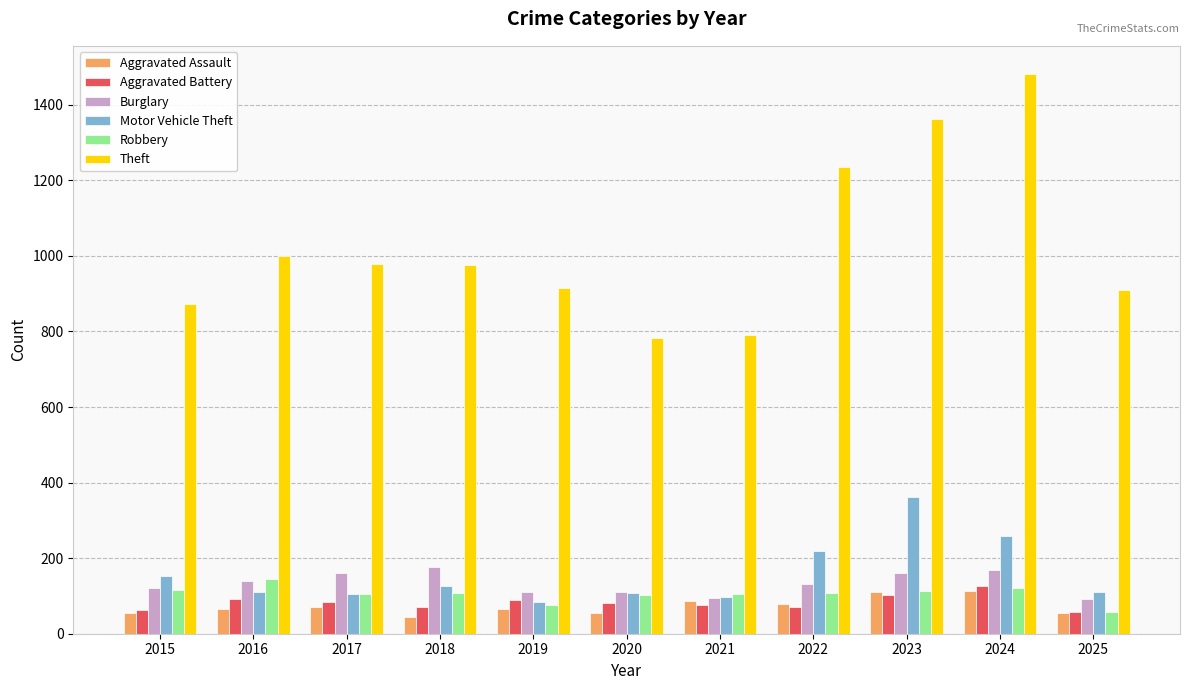

What value does the Motor Vehicle Theft series have at 2017?

104